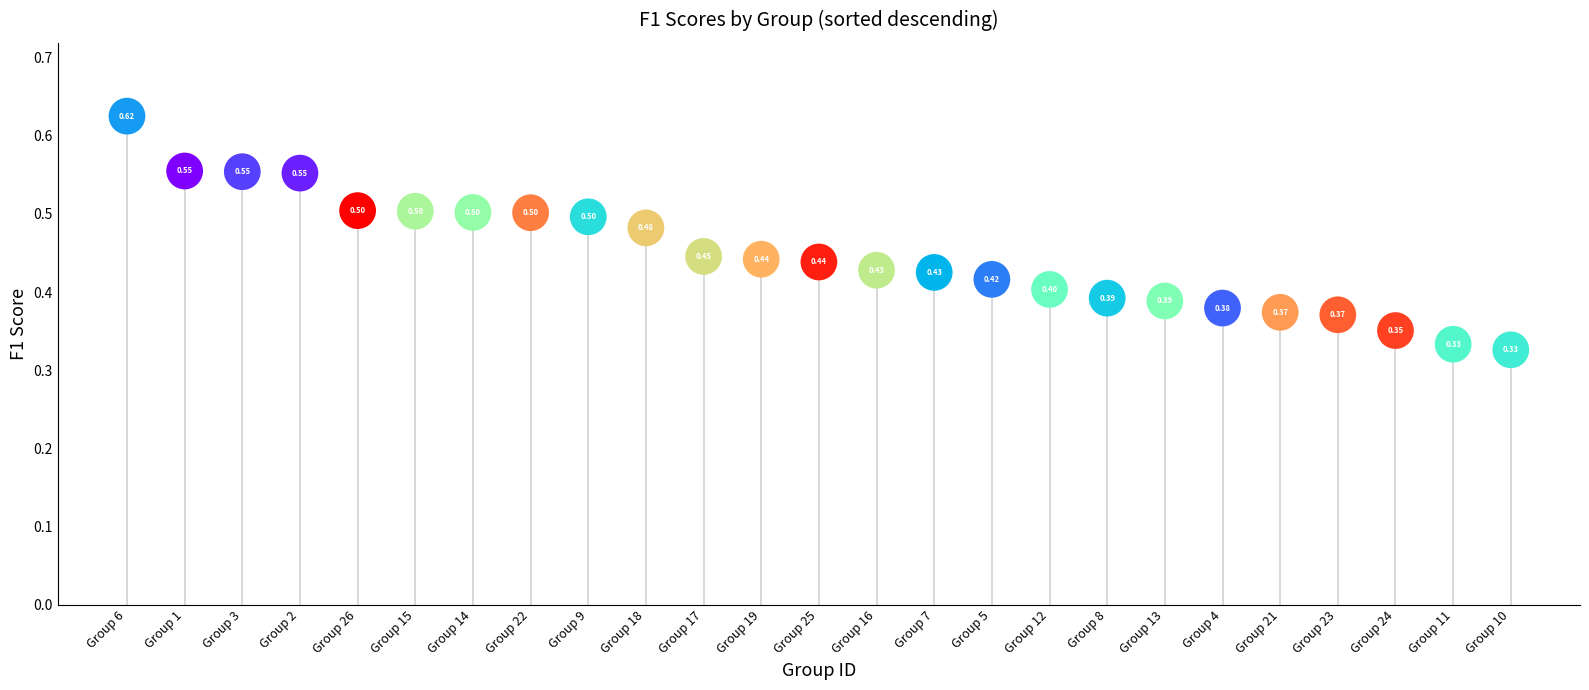

How many points are shown in the scatter plot?

25